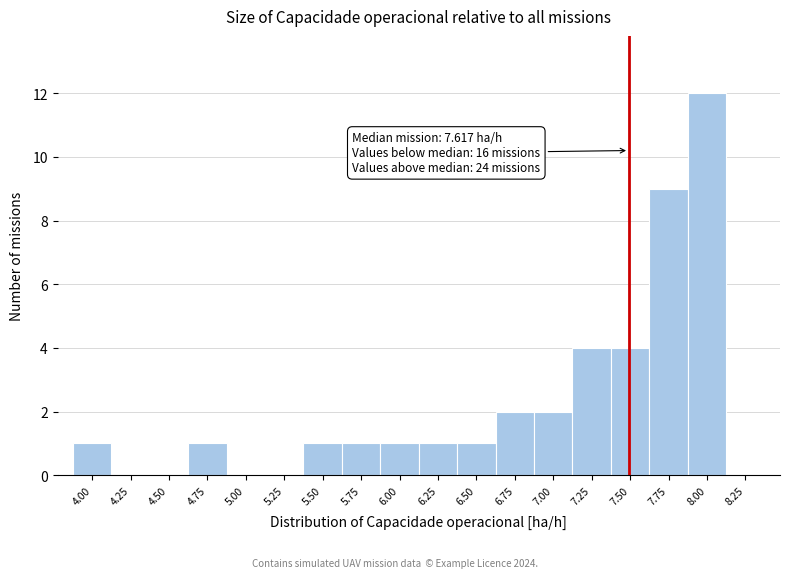

Reading left to right, list all the values displayed in this chart.

4.00=1	4.25=0	4.50=0	4.75=1	5.00=0	5.25=0	5.50=1	5.75=1	6.00=1	6.25=1	6.50=1	6.75=2	7.00=2	7.25=4	7.50=4	7.75=9	8.00=12	8.25=0